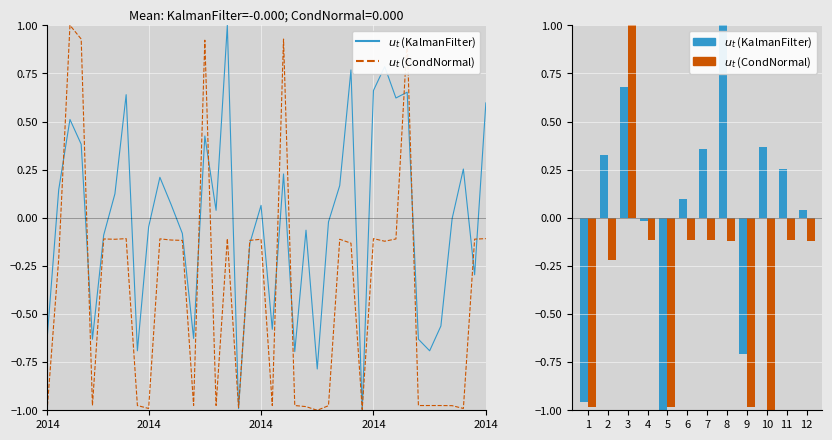

How many bars are there in each group?

2